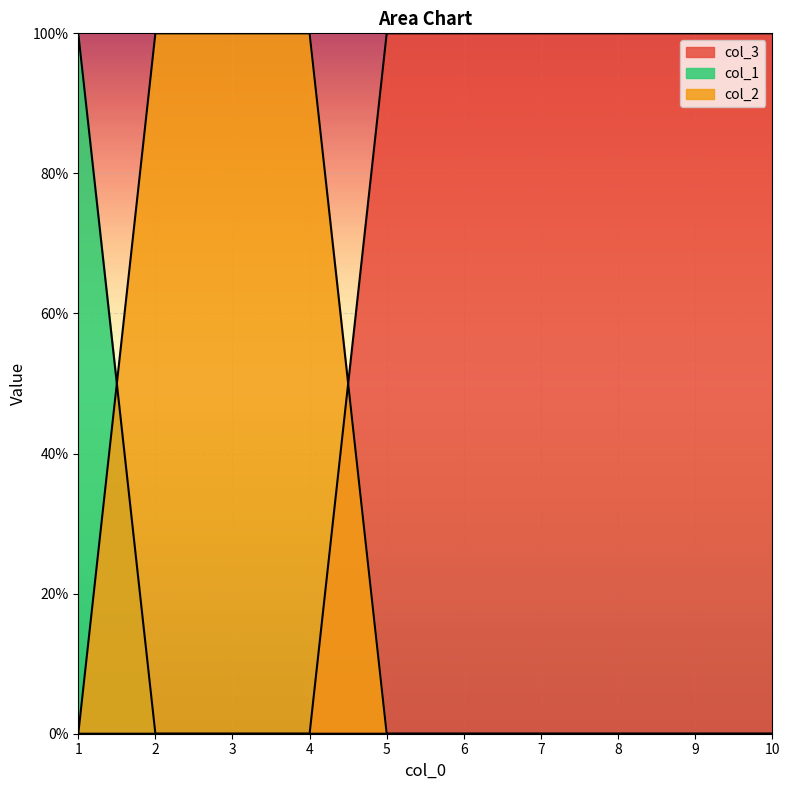

True or false: col_1 and col_3 intersect in this chart.

False